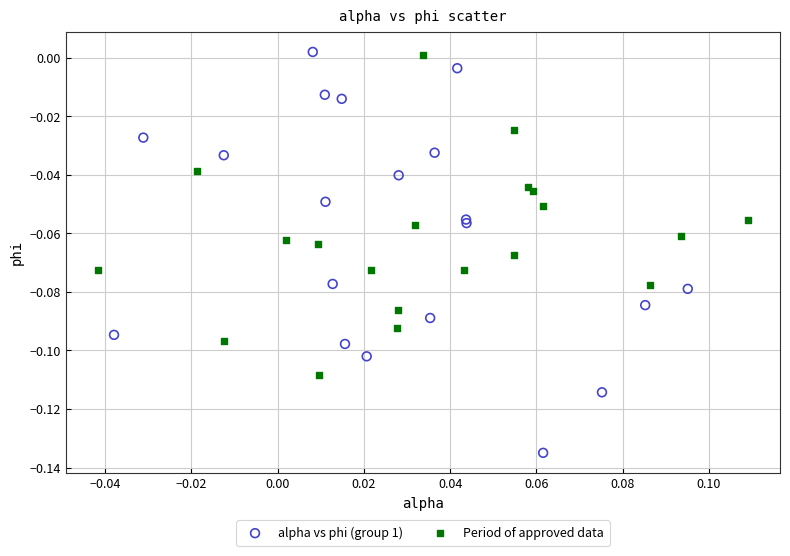

Which series reaches the minimum Y coordinate?

alpha vs phi (group 1)